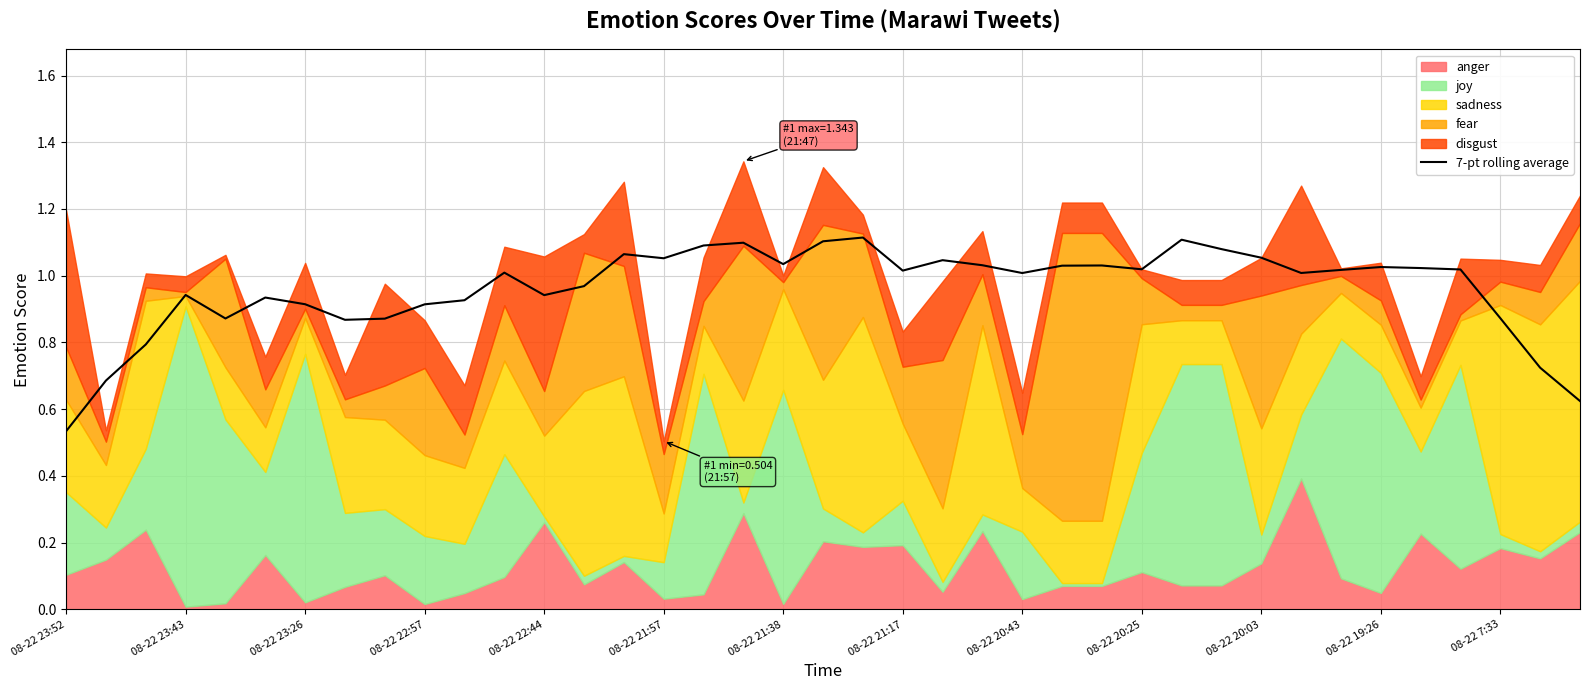

What is the average value?

1.0